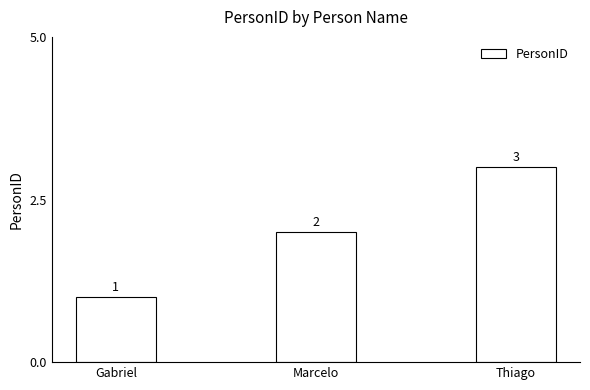

List the labels in order of value, largest first.

Thiago, Marcelo, Gabriel